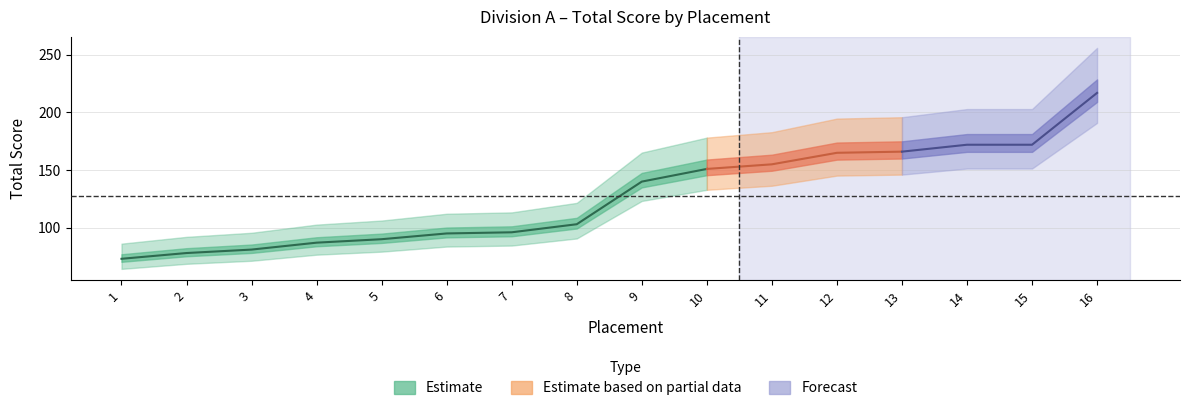

What is the minimum value shown in the chart?

73